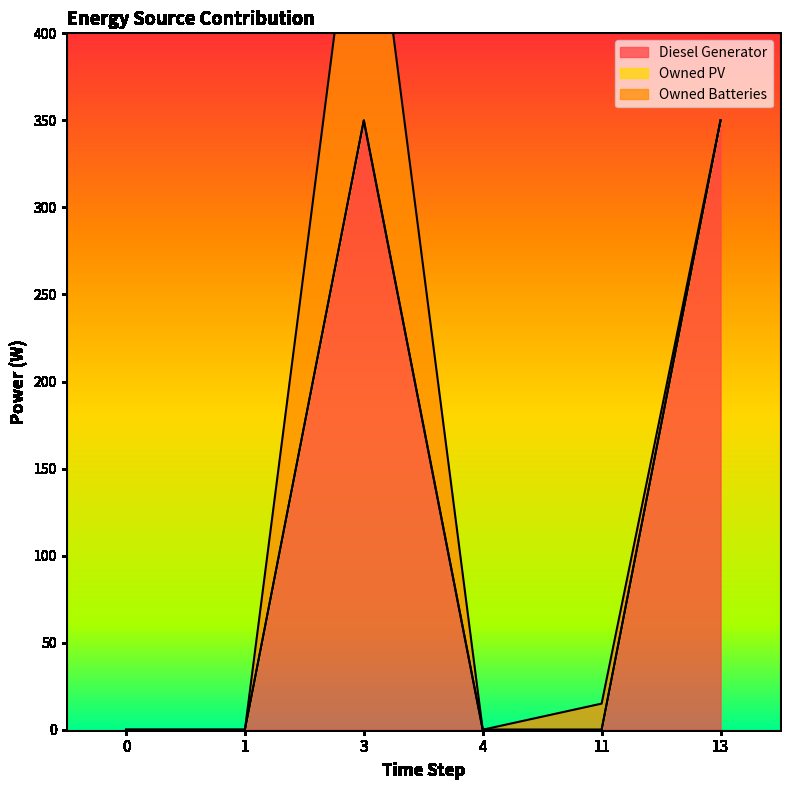

The Diesel Generator series shows -198 at 4. True or false?

False